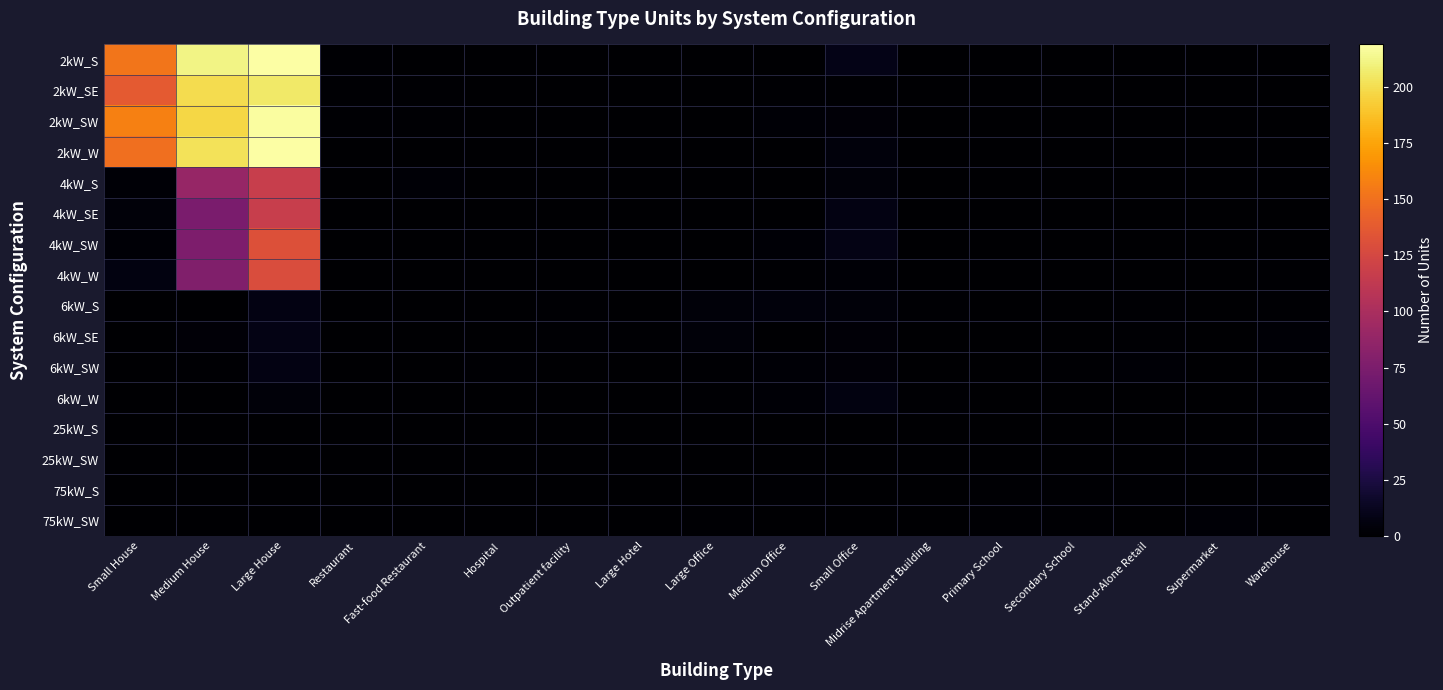

Between Restaurant and Fast-food Restaurant, which series saw the biggest shift?

4kW_S